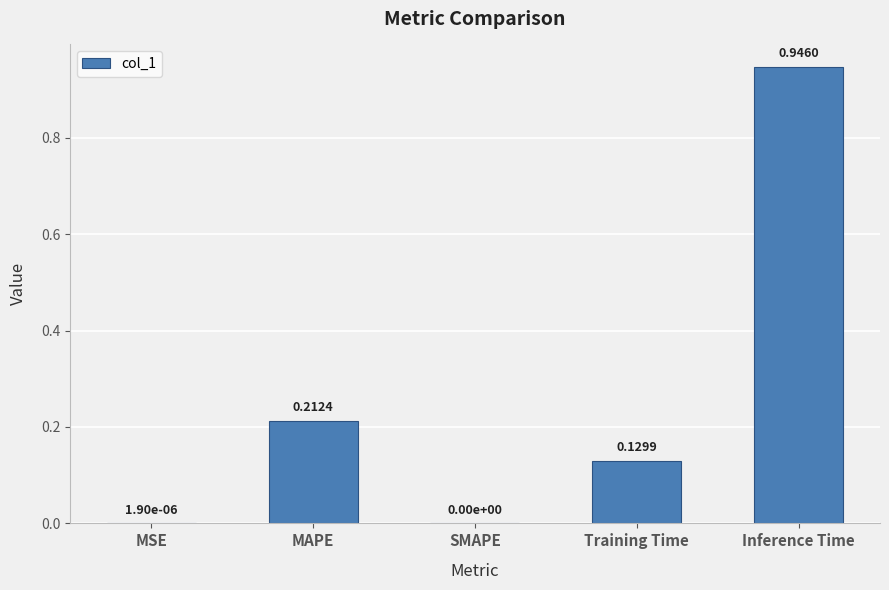

What is the sum of all values?

1.3